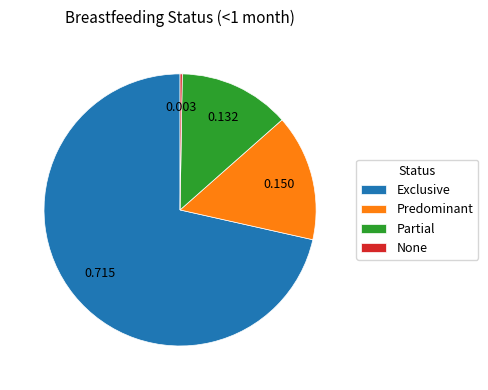

Does Partial account for over 50% of the chart?

No